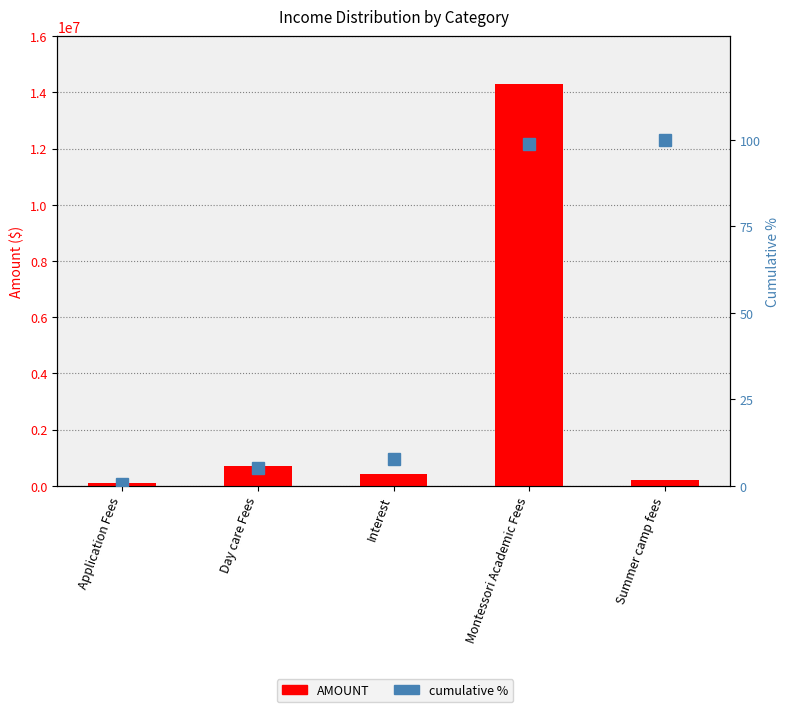

Where does the AMOUNT series first go above 419999?

Day care Fees